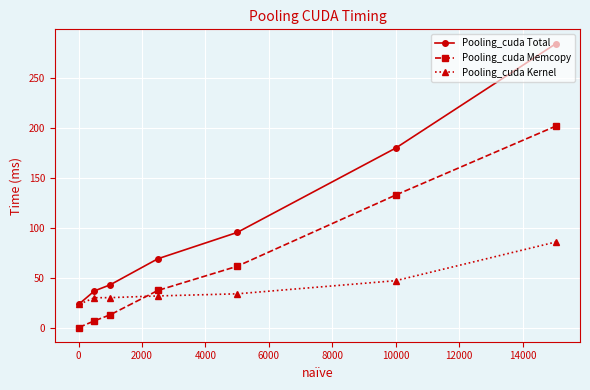

Which series has the largest total across all categories?

Pooling_cuda Total